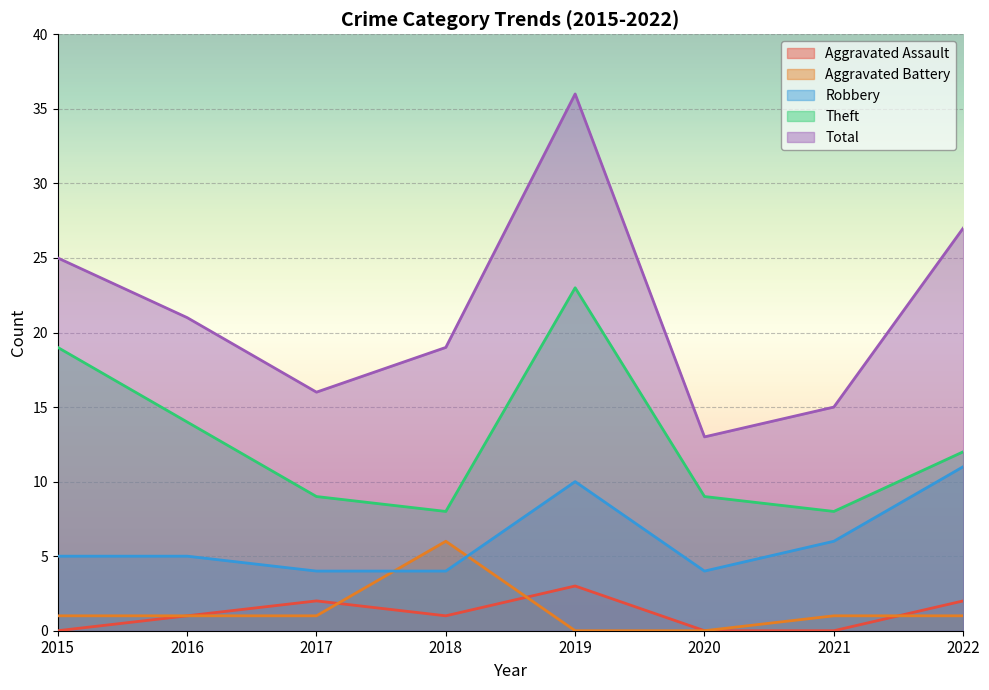

How many data points in Total are above 21?

3